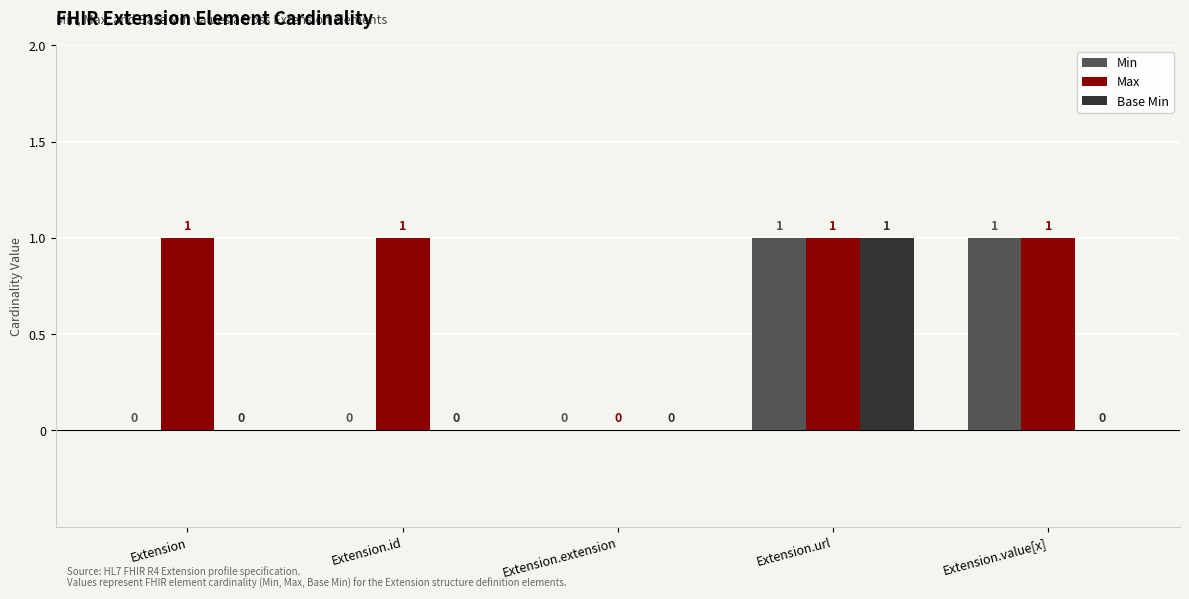

Is it true that Max equals 2 at Extension.url?

False